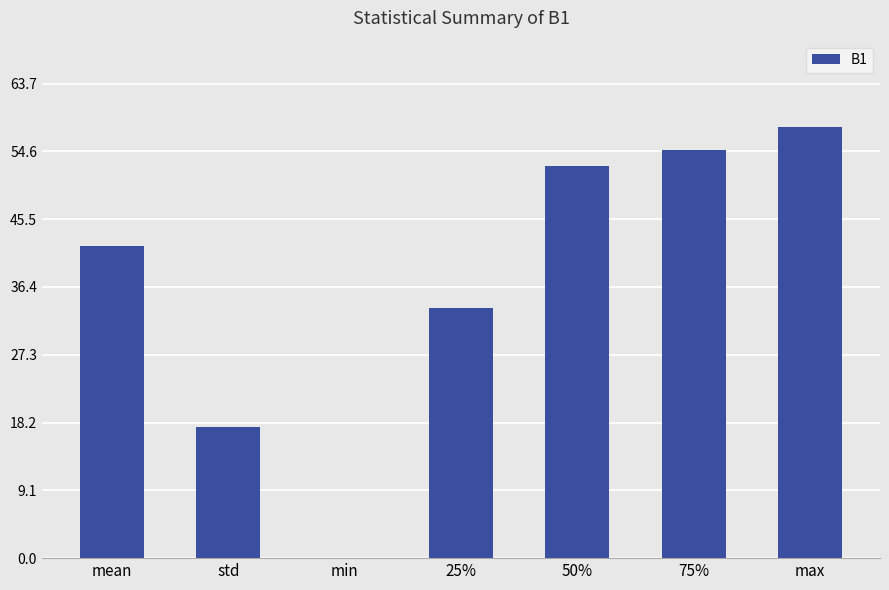

Is it true that the value at std is 17.6?

True